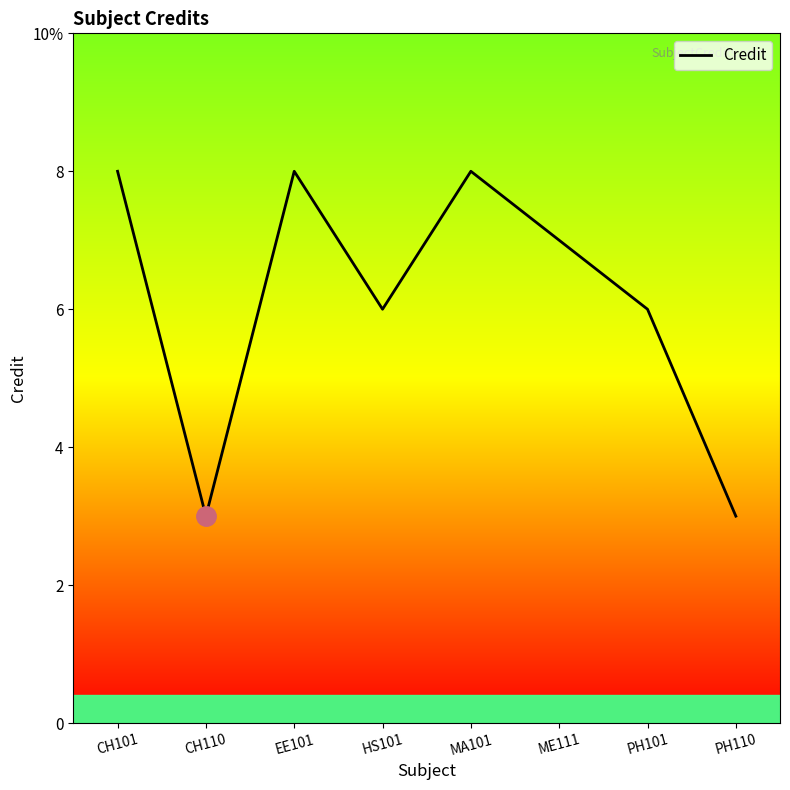

At which category does the data reach its first local peak?

EE101